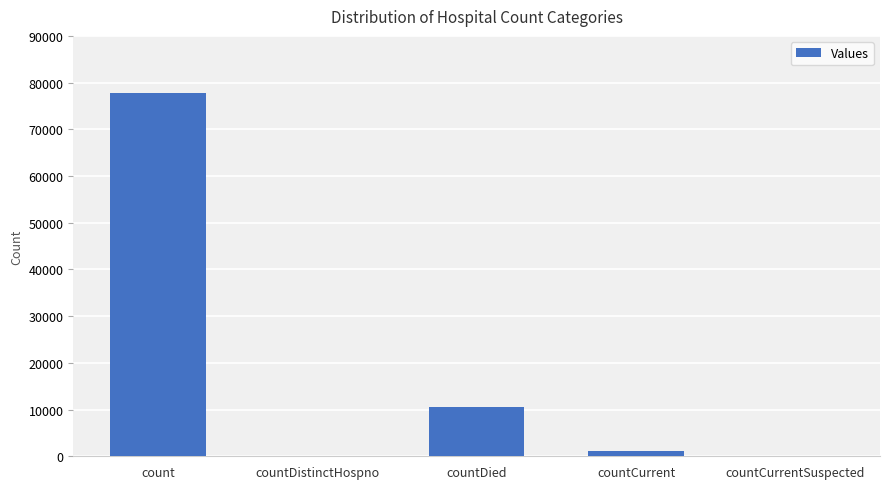

Between count and countDied, which is larger?

count